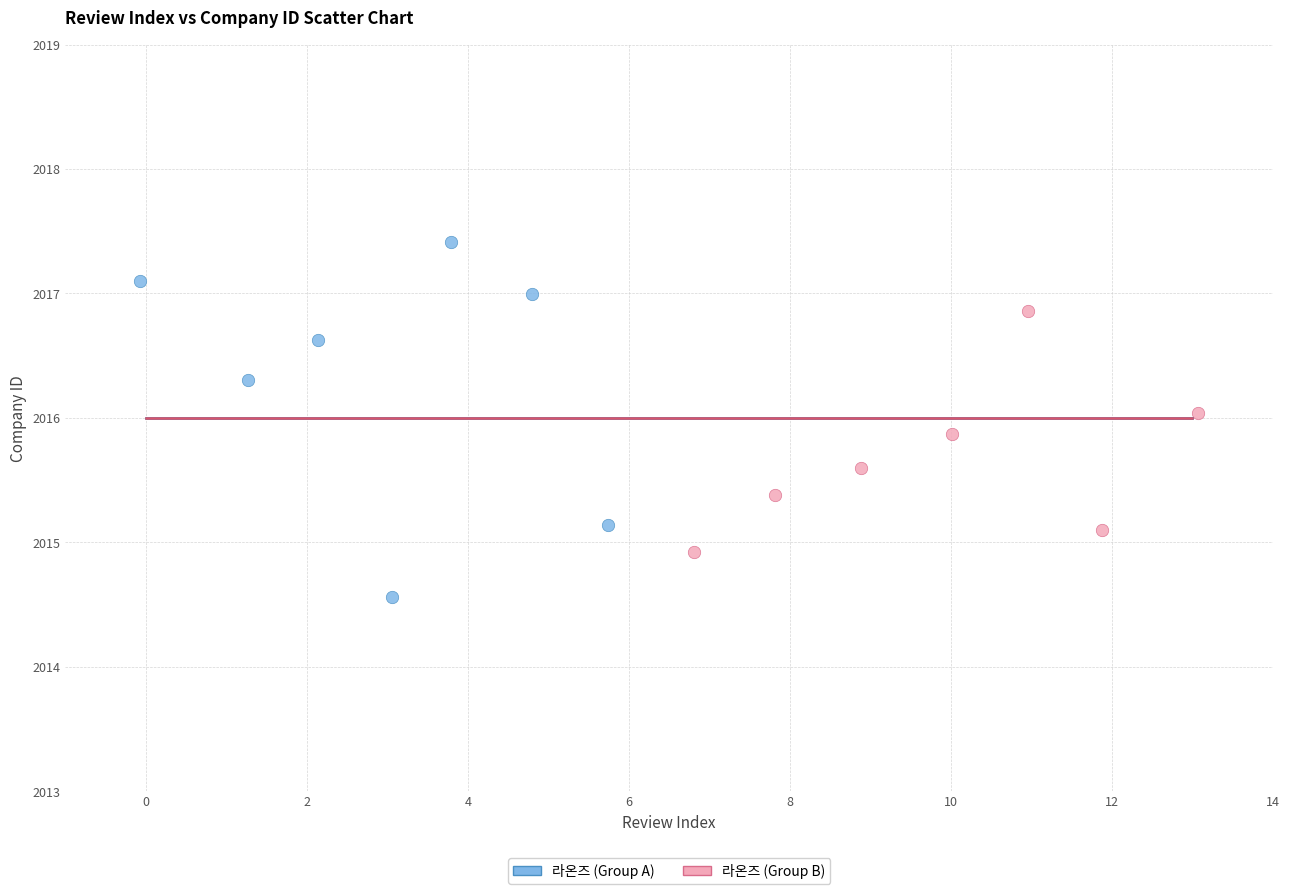

Which series reaches the minimum Y coordinate?

라온즈 (Group A)